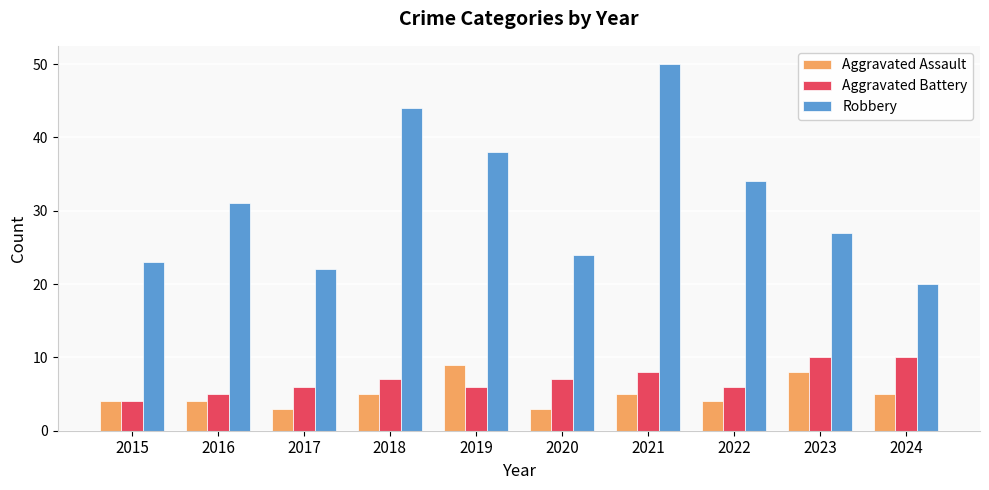

True or false: Robbery has a value of 44 at 2018.

True